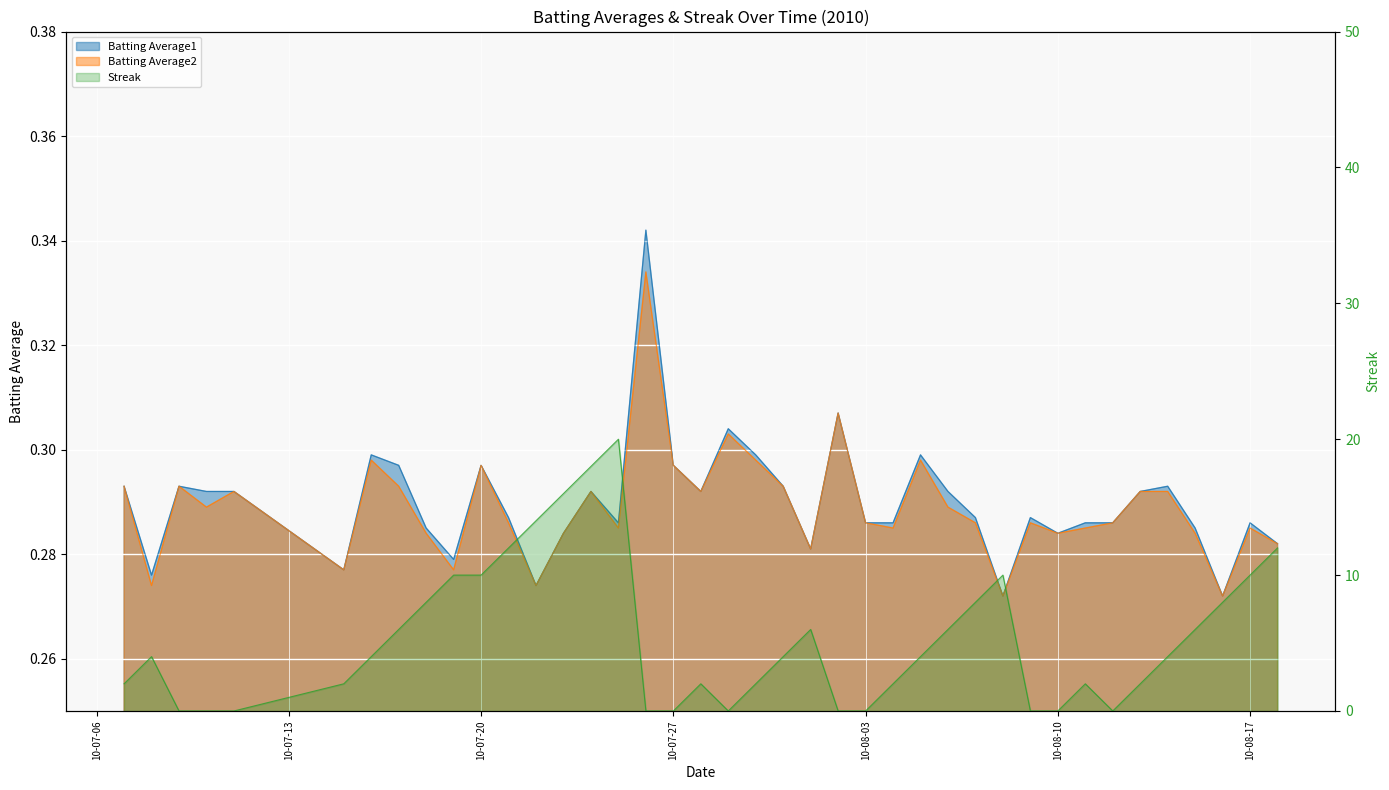

Count the Batting Average1 values in the range 0 to 1.

40